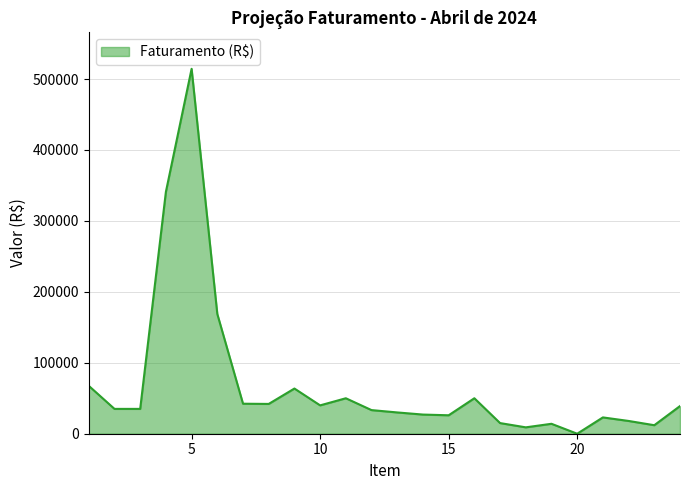

What is the difference between the maximum and minimum values?

514388.0